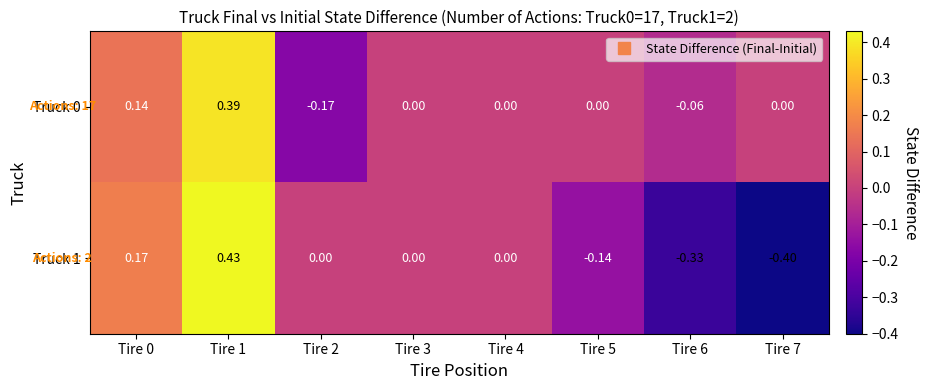

Reading left to right, extract all data points from this chart.

Truck 0: Tire 0=0.1	Tire 1=0.4	Tire 2=-0.2	Tire 3=0.0	Tire 4=0.0	Tire 5=0.0	Tire 6=-0.1	Tire 7=0.0
Truck 1: Tire 0=0.2	Tire 1=0.4	Tire 2=0.0	Tire 3=0.0	Tire 4=0.0	Tire 5=-0.1	Tire 6=-0.3	Tire 7=-0.4